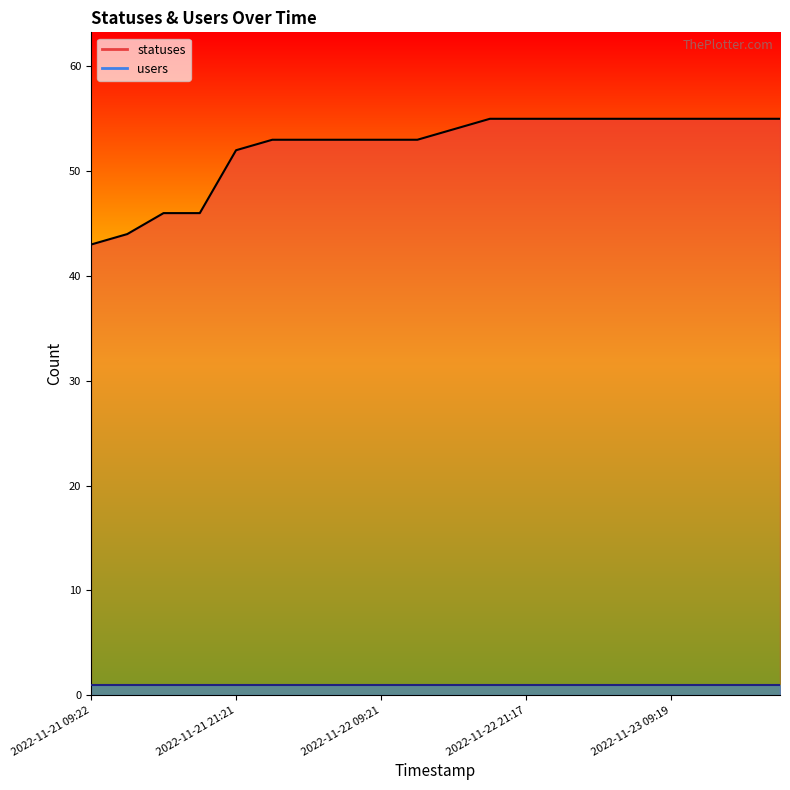

Read the statuses line value at 10, to the nearest 10.

50